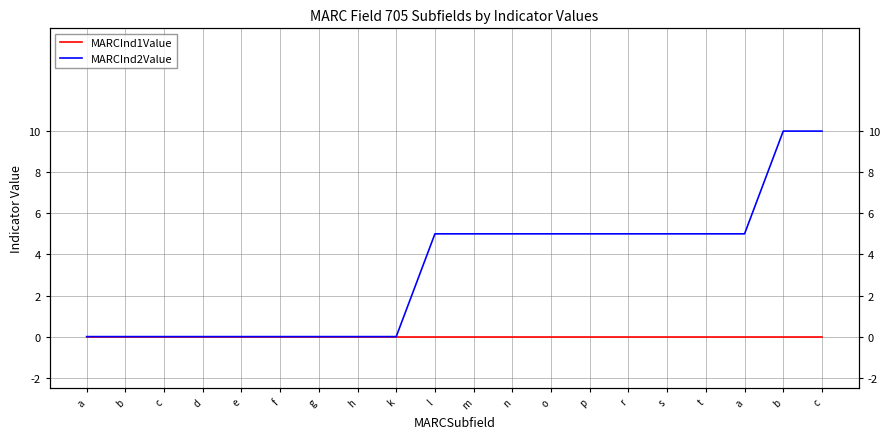

Reading left to right, what are all the values shown in this chart?

MARCInd1Value: a=0	b=0	c=0	d=0	e=0	f=0	g=0	h=0	k=0	l=0	m=0	n=0	o=0	p=0	r=0	s=0	t=0	a=0	b=0	c=0
MARCInd2Value: a=0	b=0	c=0	d=0	e=0	f=0	g=0	h=0	k=0	l=5	m=5	n=5	o=5	p=5	r=5	s=5	t=5	a=5	b=10	c=10